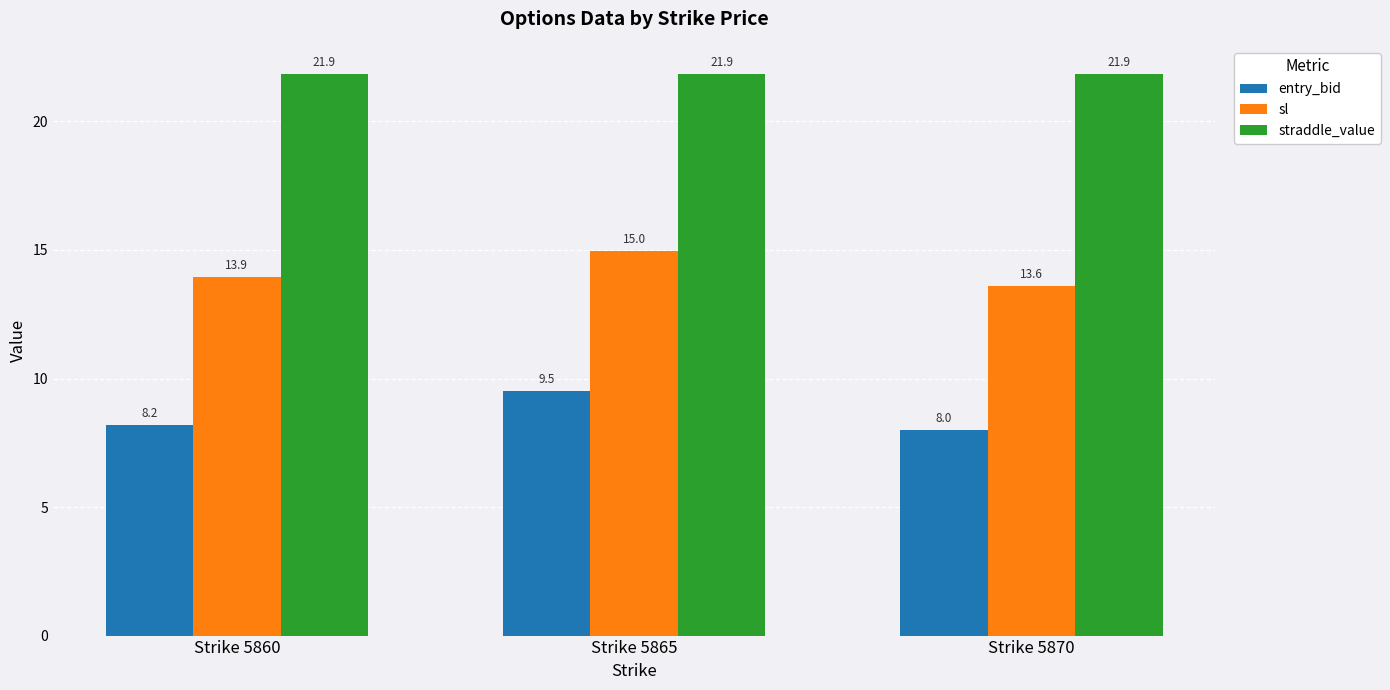

What is the value of the straddle_value bar at the 3rd from the left?

21.9